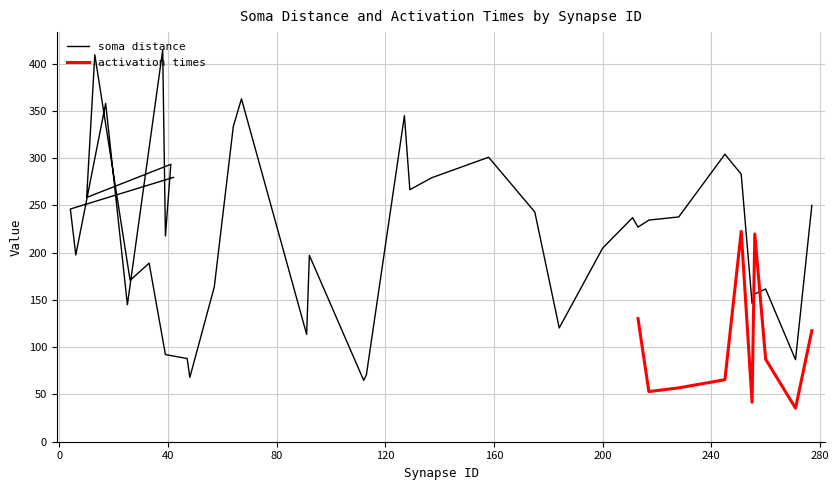

What is the maximum value for activation times?

222.5